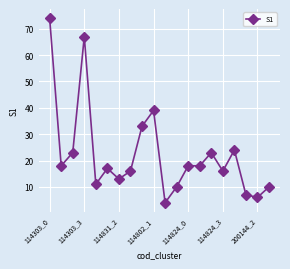

What is the value of the 20th point from the left?

10